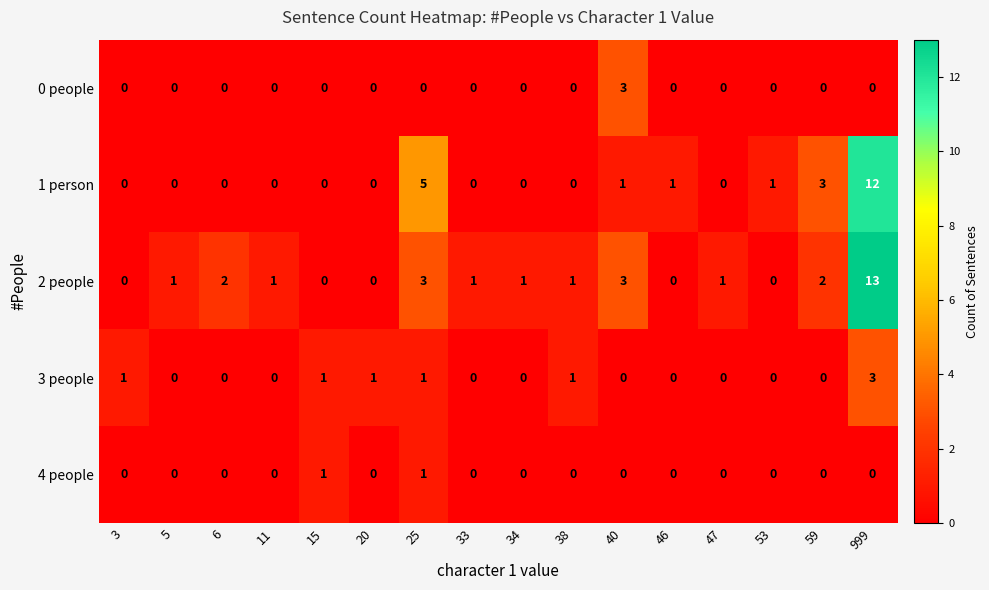

Which series has the largest total across all categories?

2 people